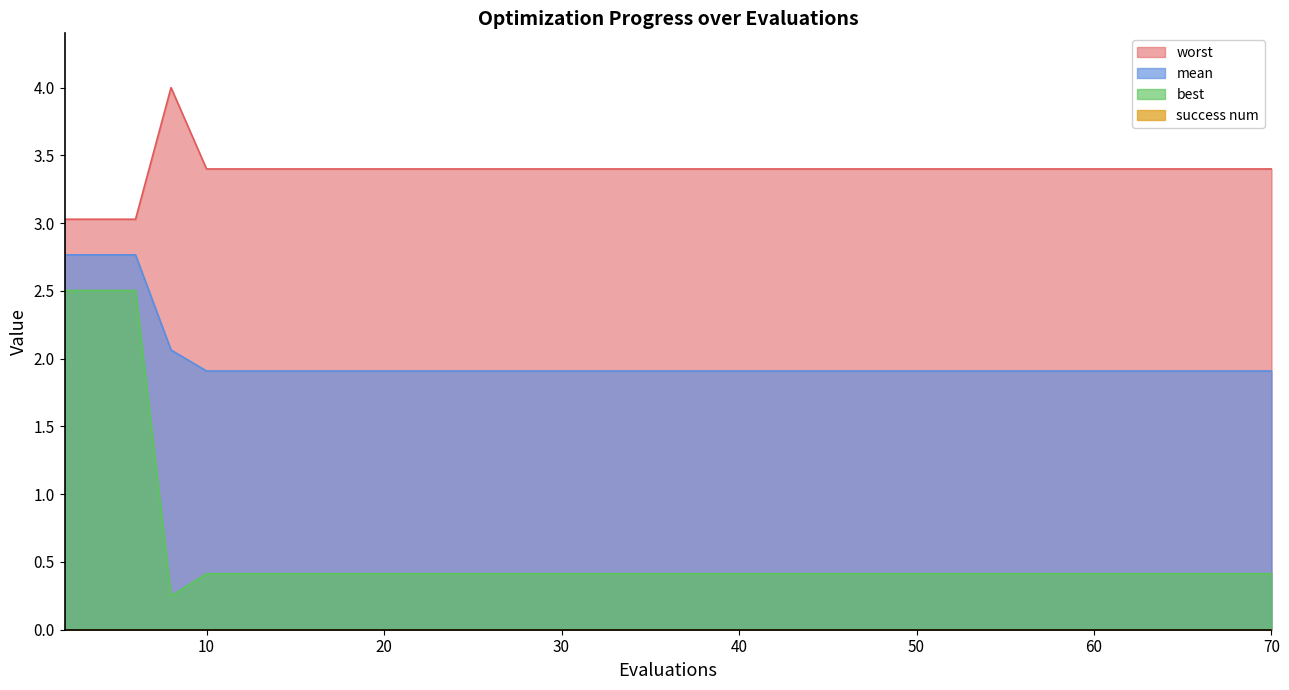

What is the difference between the maximum and minimum values in the worst series?

1.0